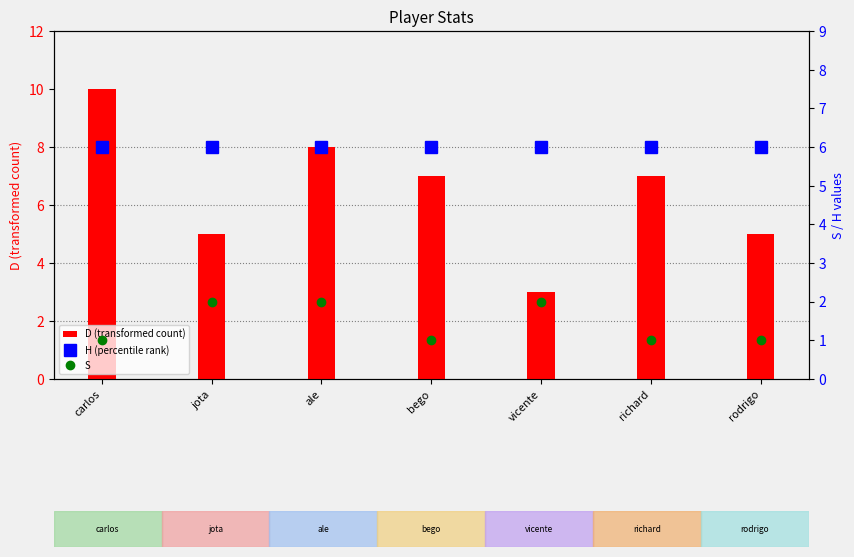

The value of D (transformed count) at richard is 2. True or false?

False